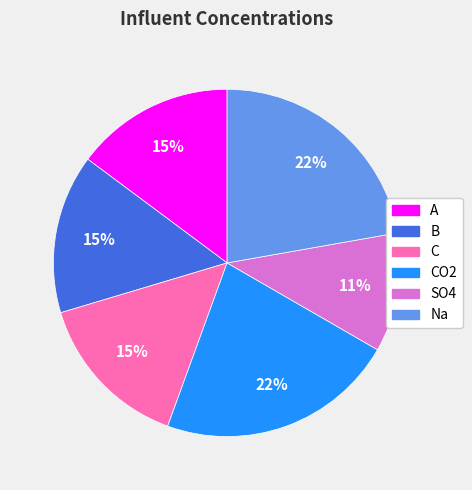

Count the number of slices in the pie.

6